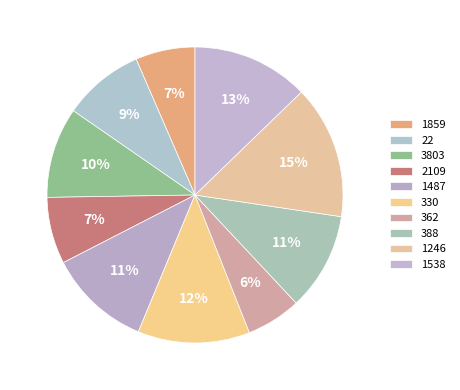

Is the sum of 2109 and 362 greater than half?

No